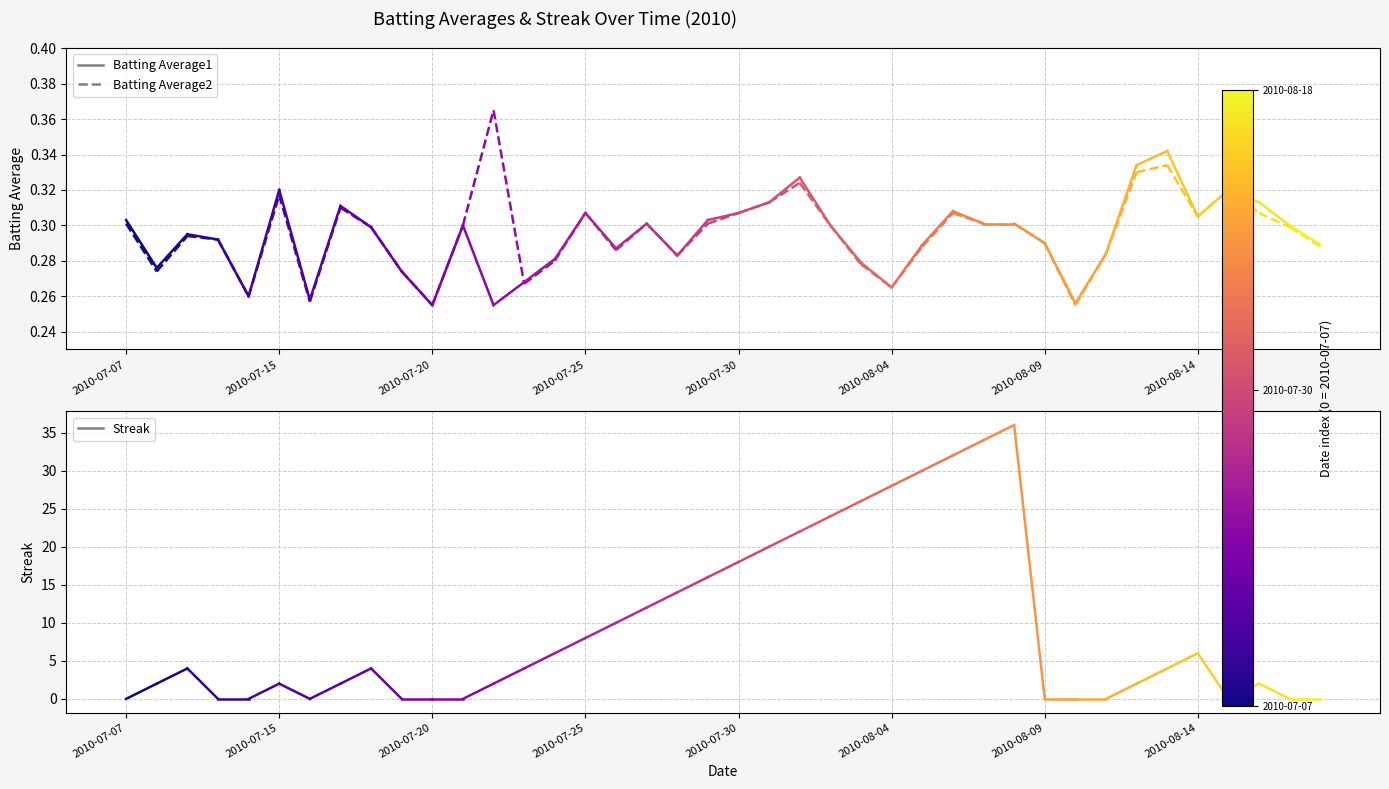

What is the spread (max minus min) of values at 2010-07-15?

1.7